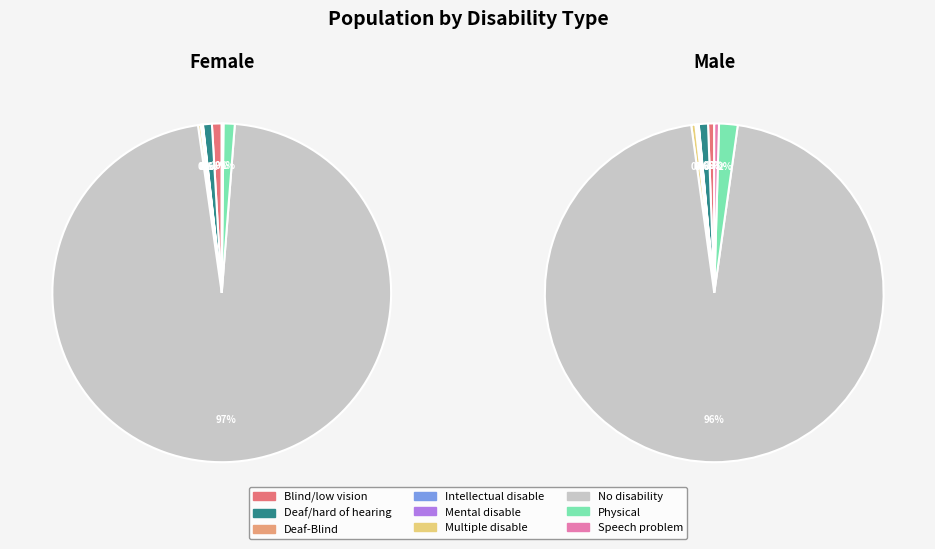

Does any single category account for the majority?

Yes